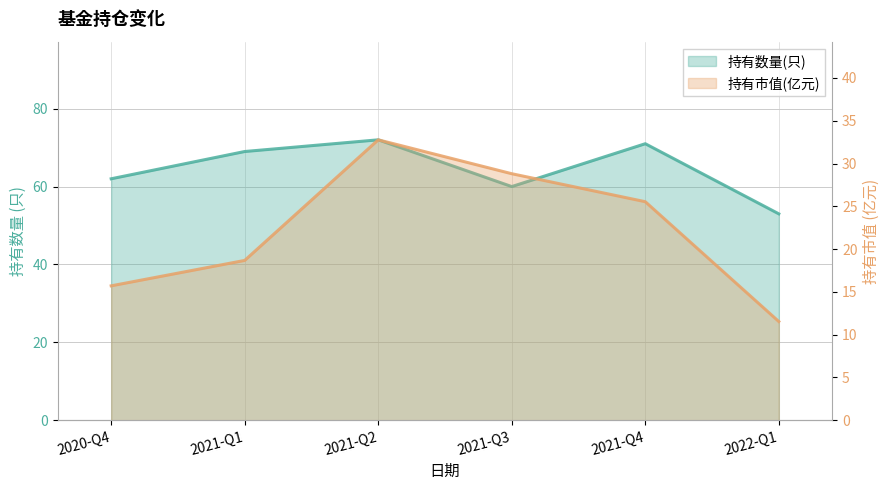

What is the label of the 2nd point from the right?

2021-Q4